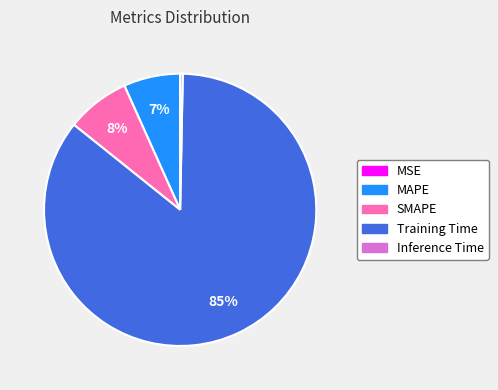

Which category has the biggest portion of the pie?

Training Time